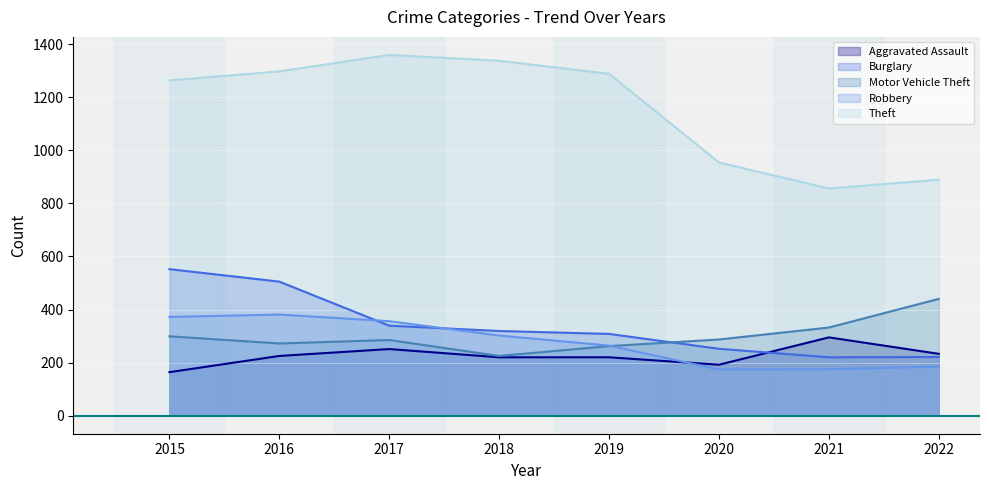

What is the difference between the highest and lowest values at 2022?

704